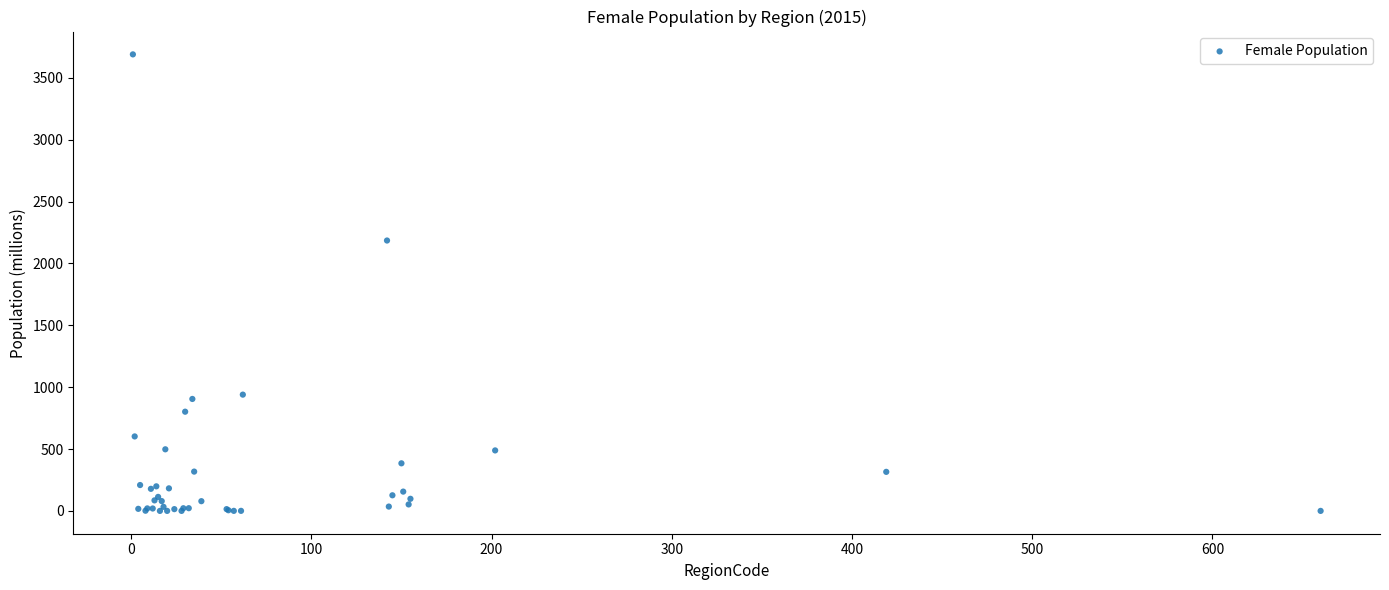

What Y value in the scatter plot is closest to 1844?

2185.0